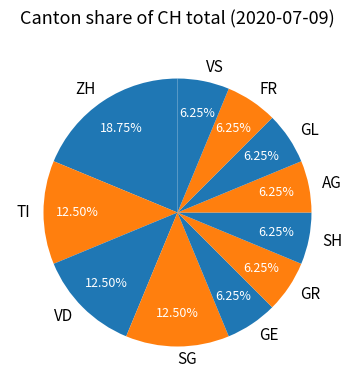

To the nearest percent, what portion does GE represent?

6%